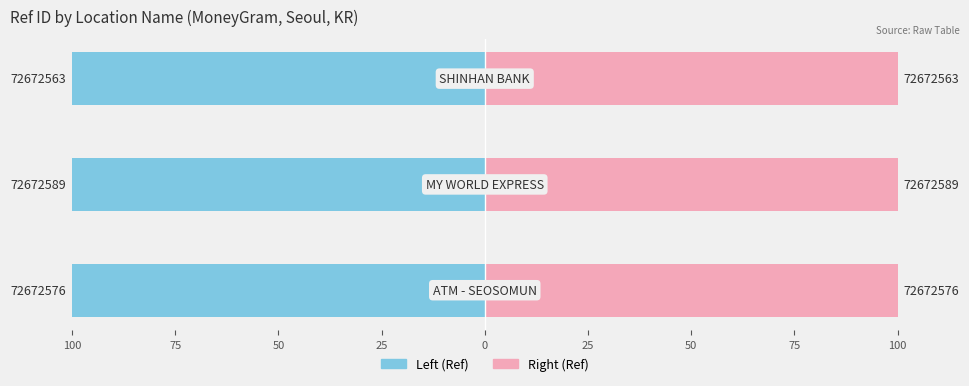

Is it true that Right (Ref) equals 45.3 at 50?

False